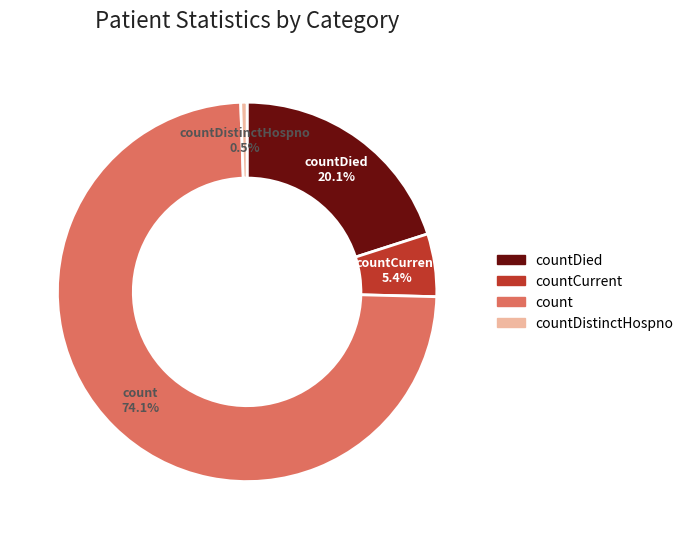

Approximately how many times larger is the value at countCurrent compared to countDied?

0.3